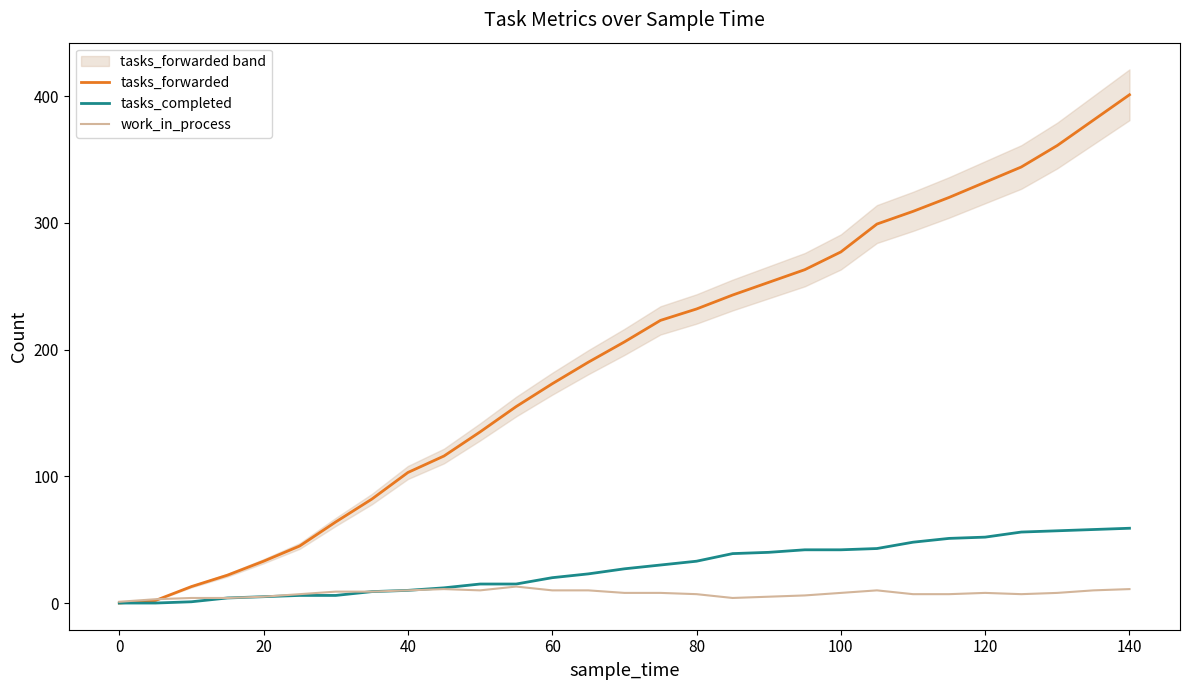

What is the highest value of the tasks_completed series?

59